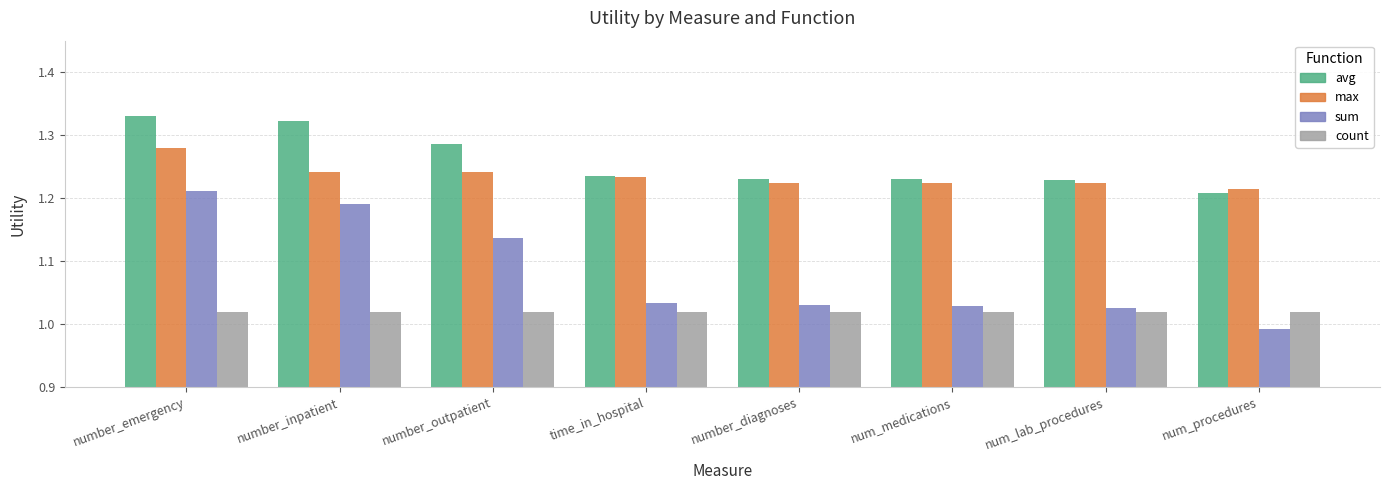

What are all the series names shown in the legend?

avg, max, sum, count